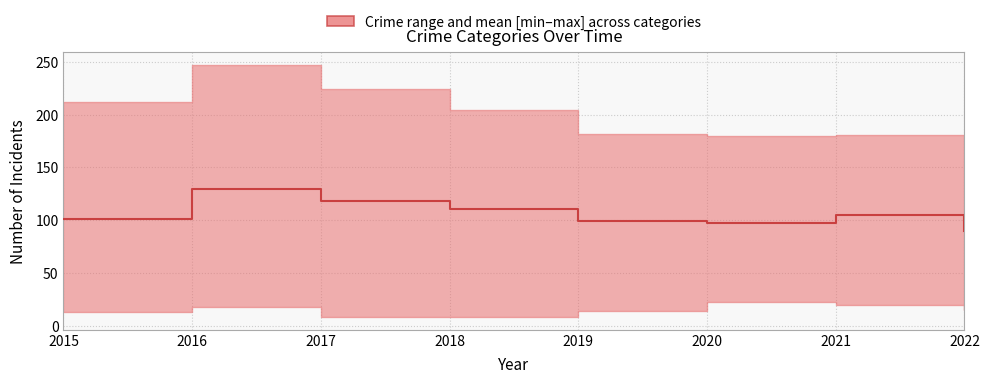

The value at 2015 is 41.8. True or false?

False